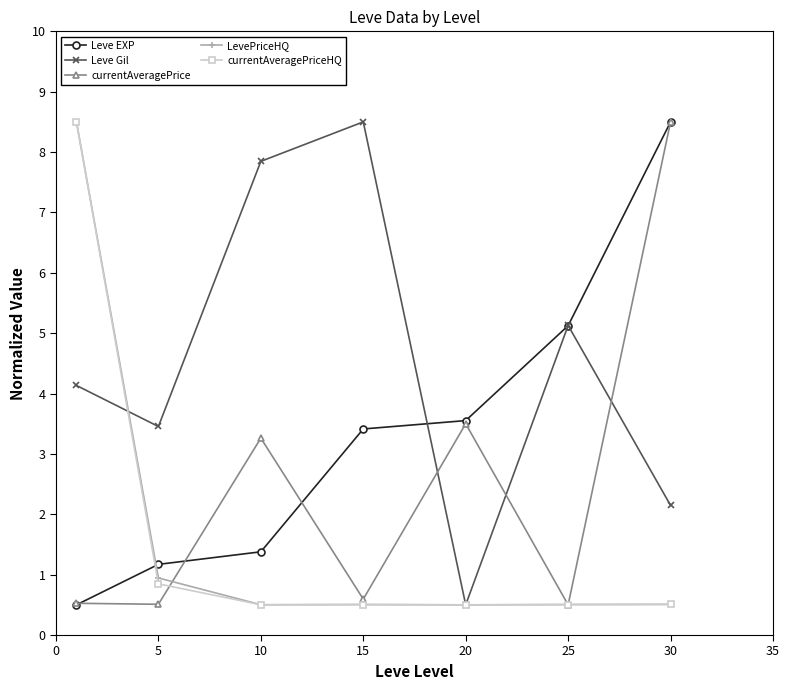

True or false: currentAveragePriceHQ and Leve Gil intersect in this chart.

True